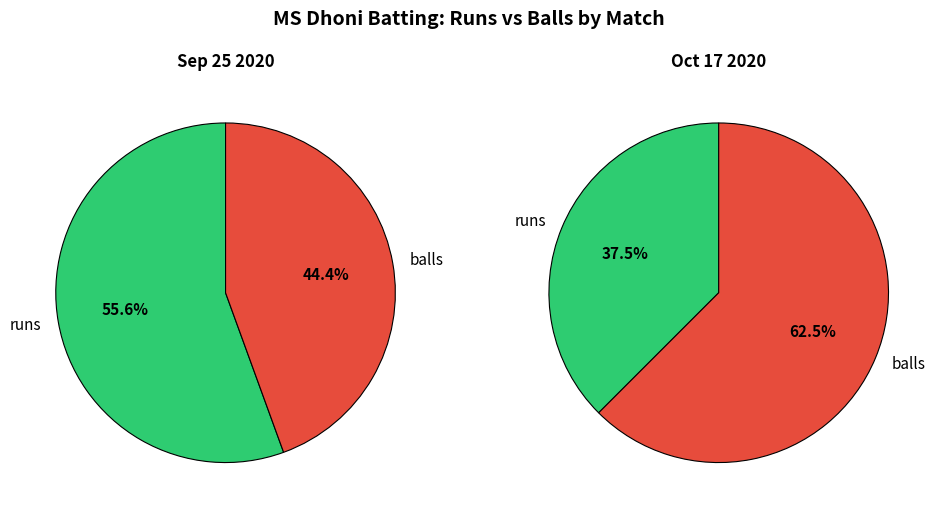

What is the spread (max minus min) of values at balls?

7